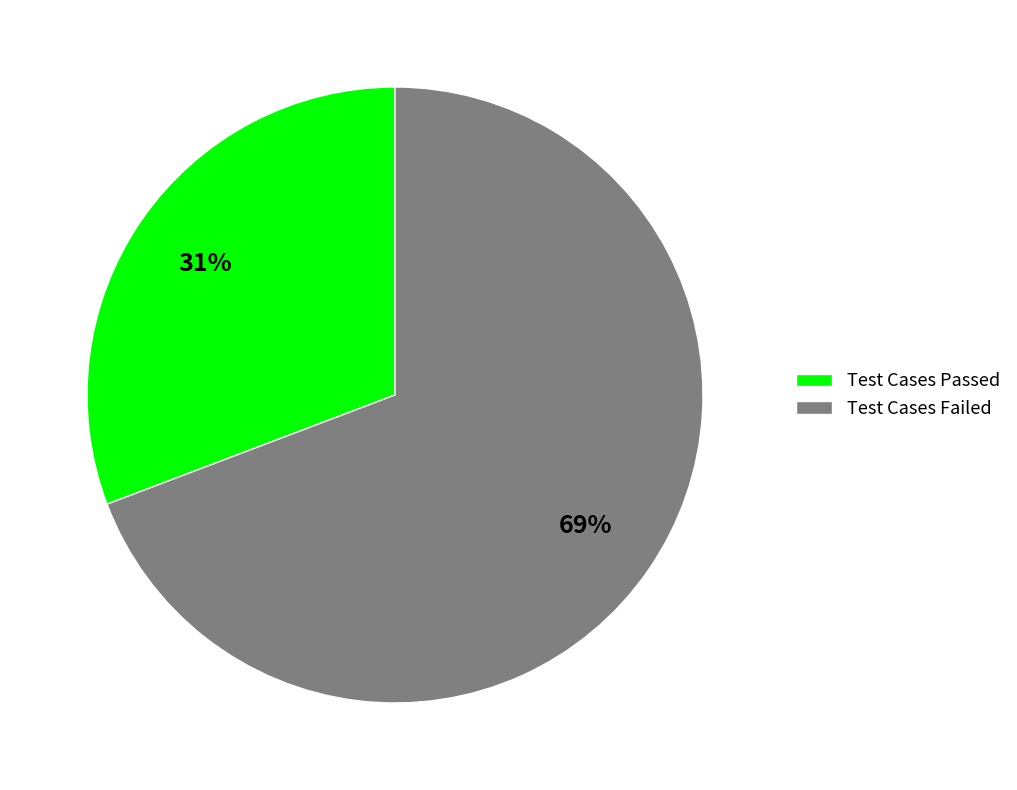

Between Test Cases Failed and Test Cases Passed, which is larger?

Test Cases Failed